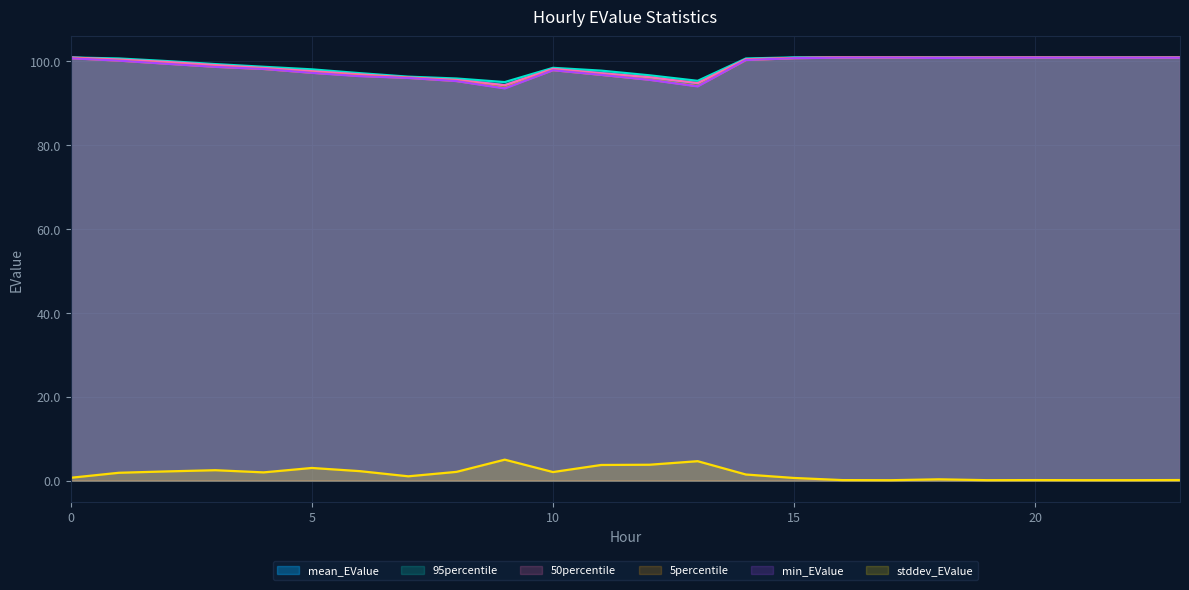

In mean_EValue, how many points are higher than both neighbors (excluding endpoints)?

3